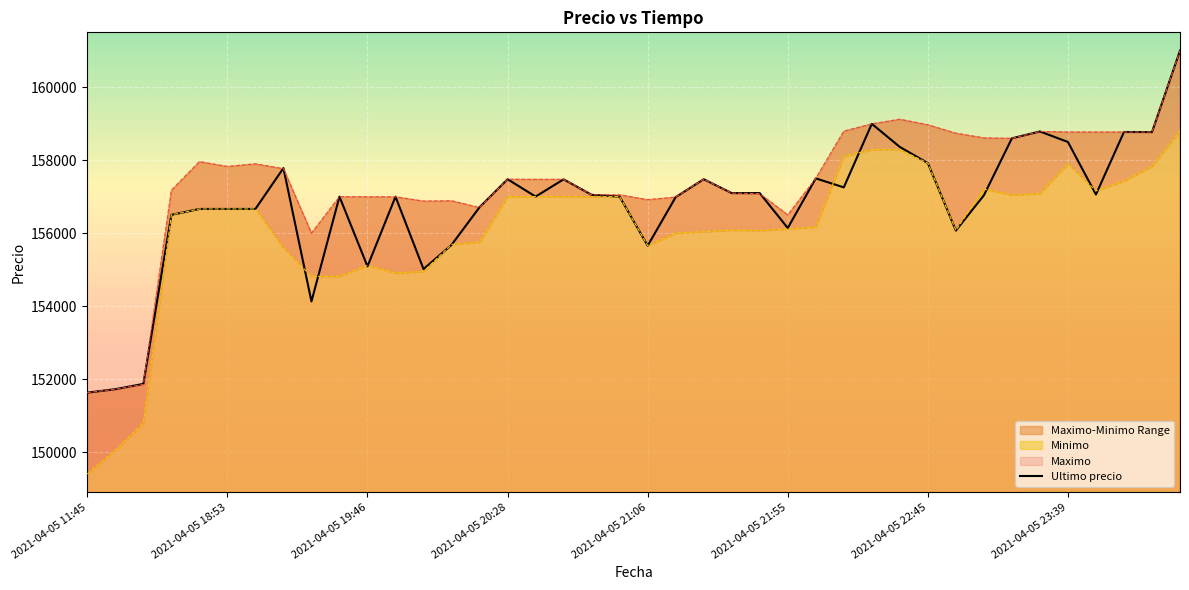

At which category does the chart reach its peak across all series?

39